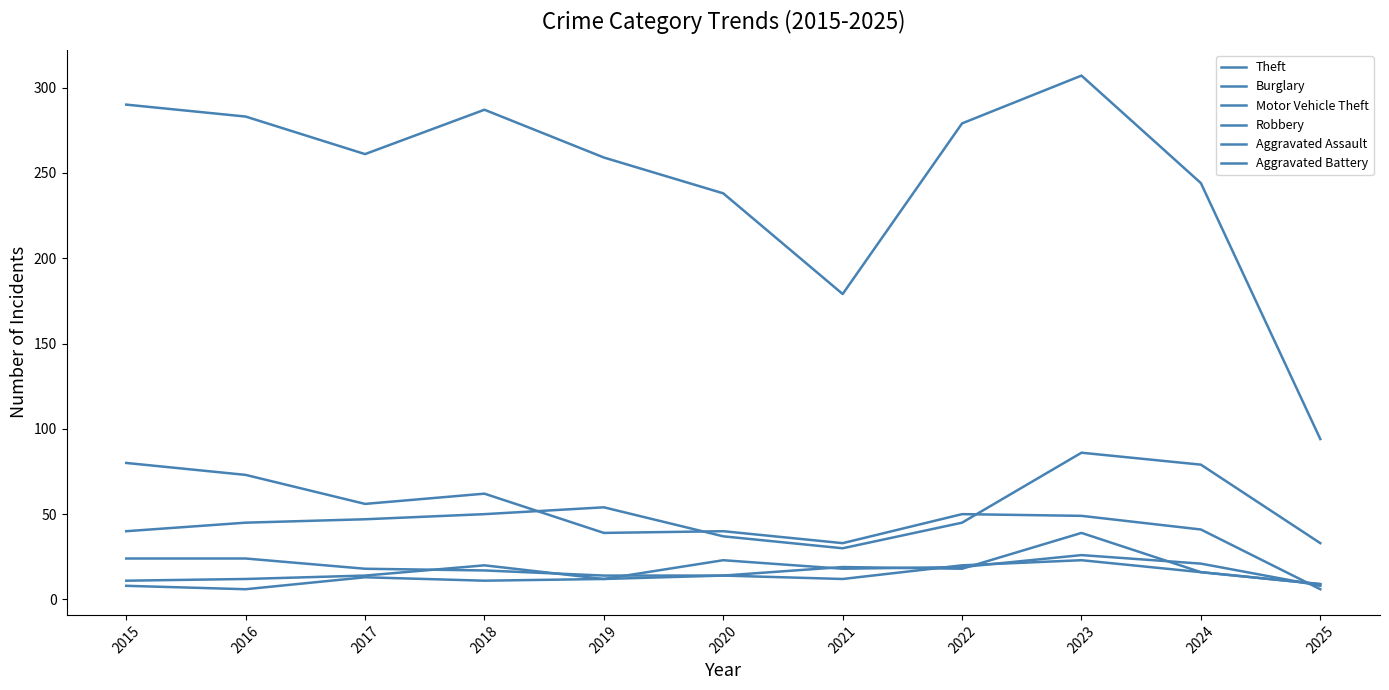

Which series has the largest total across all categories?

Theft